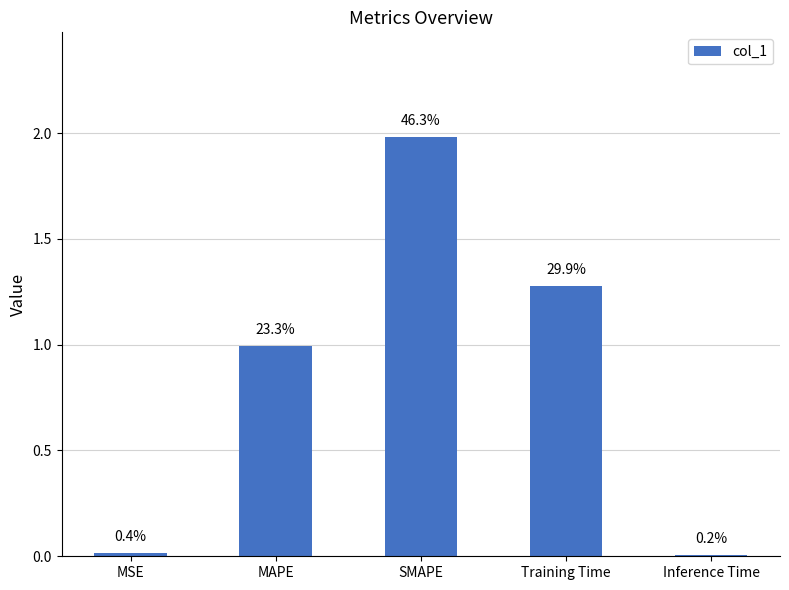

What is the greatest value displayed?

2.0